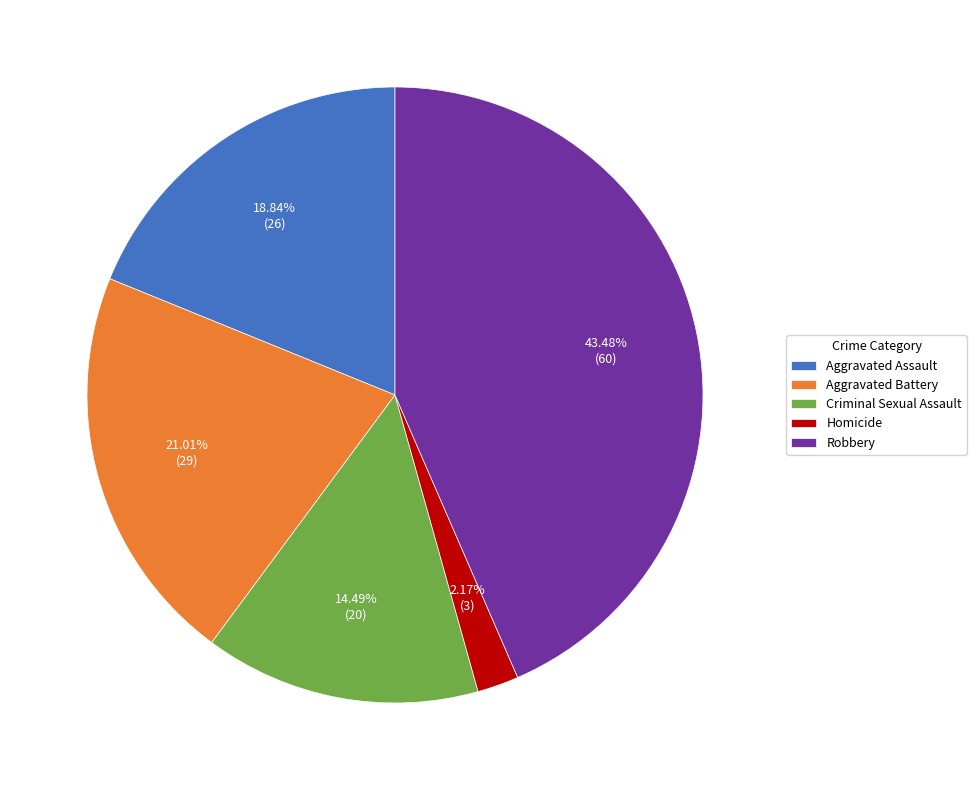

Does Homicide account for over 50% of the chart?

No